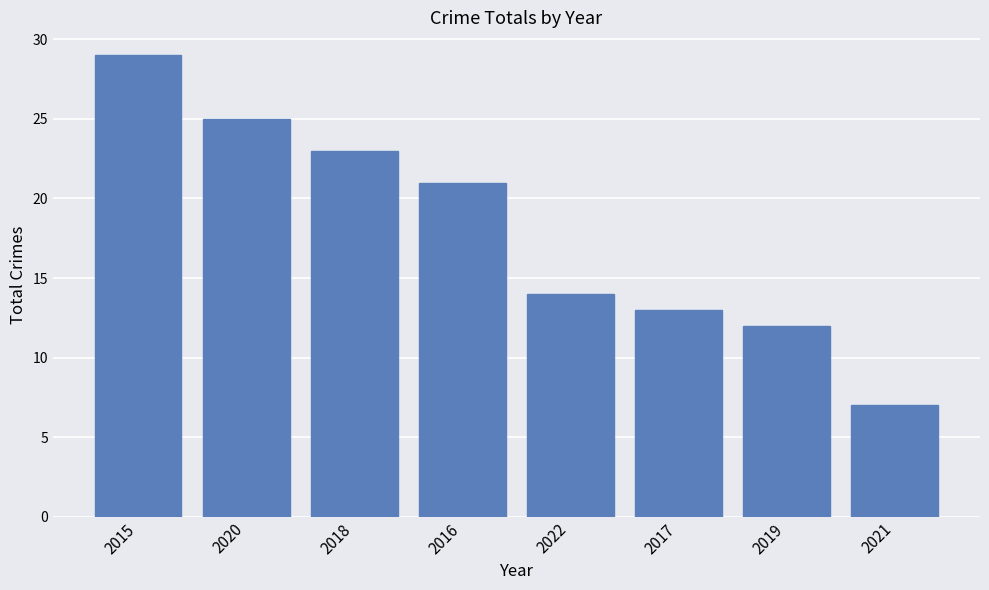

List the labels in order of value, smallest first.

2021, 2019, 2017, 2022, 2016, 2018, 2020, 2015